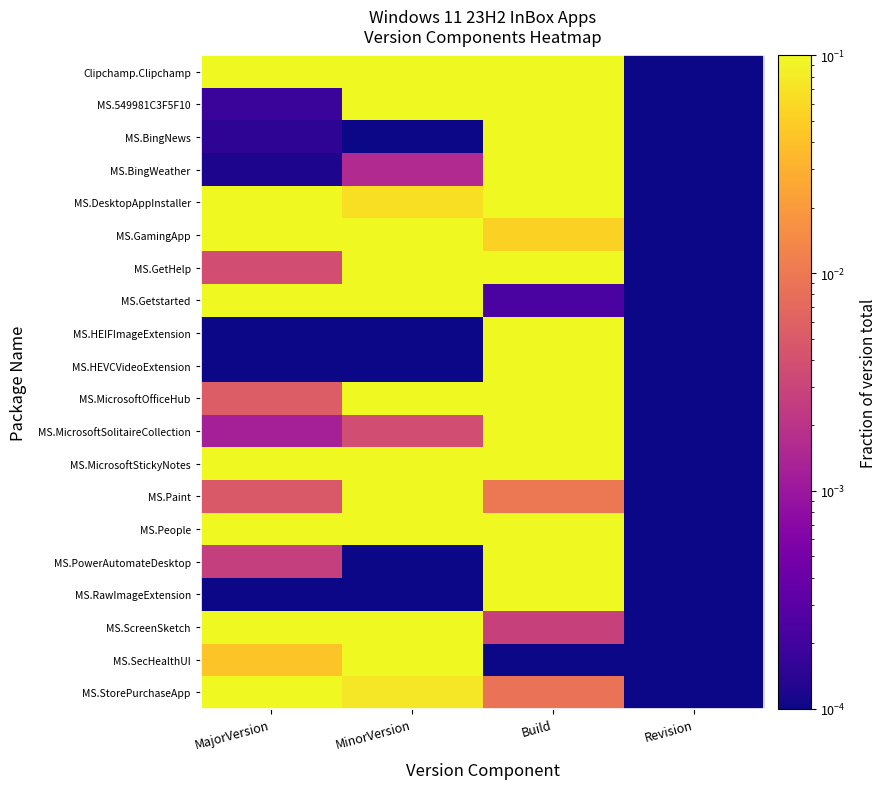

Rank the series by their maximum value, from highest to lowest.

MS.HEVCVideoExtension, MS.HEIFImageExtension, MS.RawImageExtension, MS.BingNews, MS.BingWeather, MS.PowerAutomateDesktop, MS.MicrosoftSolitaireCollection, MS.Paint, MS.SecHealthUI, MS.StorePurchaseApp, MS.549981C3F5F10, MS.GetHelp, MS.GamingApp, Clipchamp.Clipchamp, MS.MicrosoftOfficeHub, MS.Getstarted, MS.ScreenSketch, MS.DesktopAppInstaller, MS.MicrosoftStickyNotes, MS.People